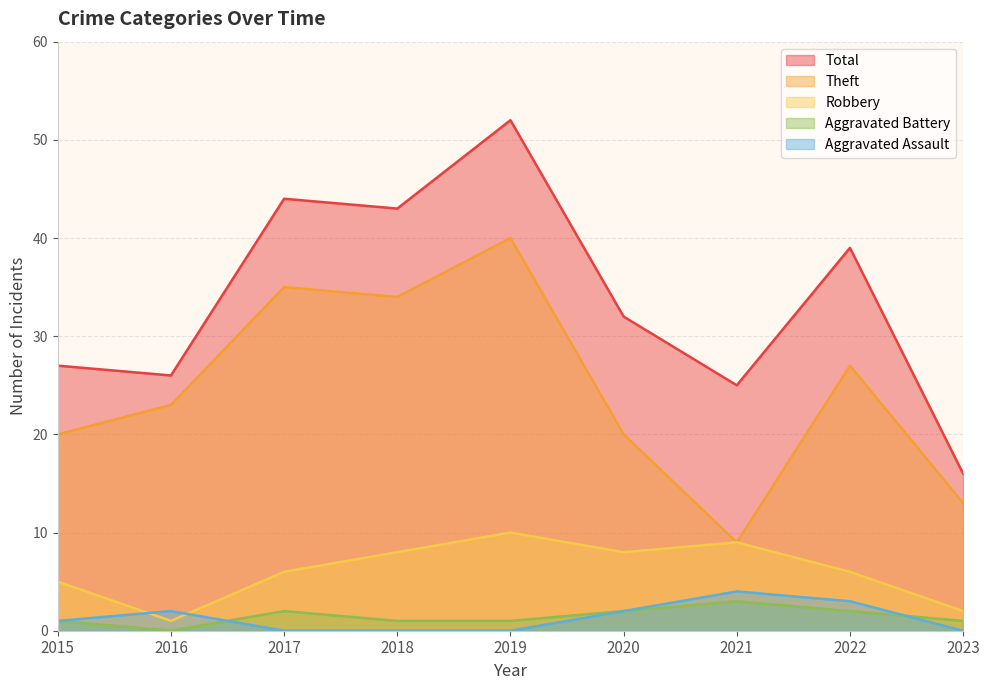

What is the value of the Theft point at the 9th from the left?

13